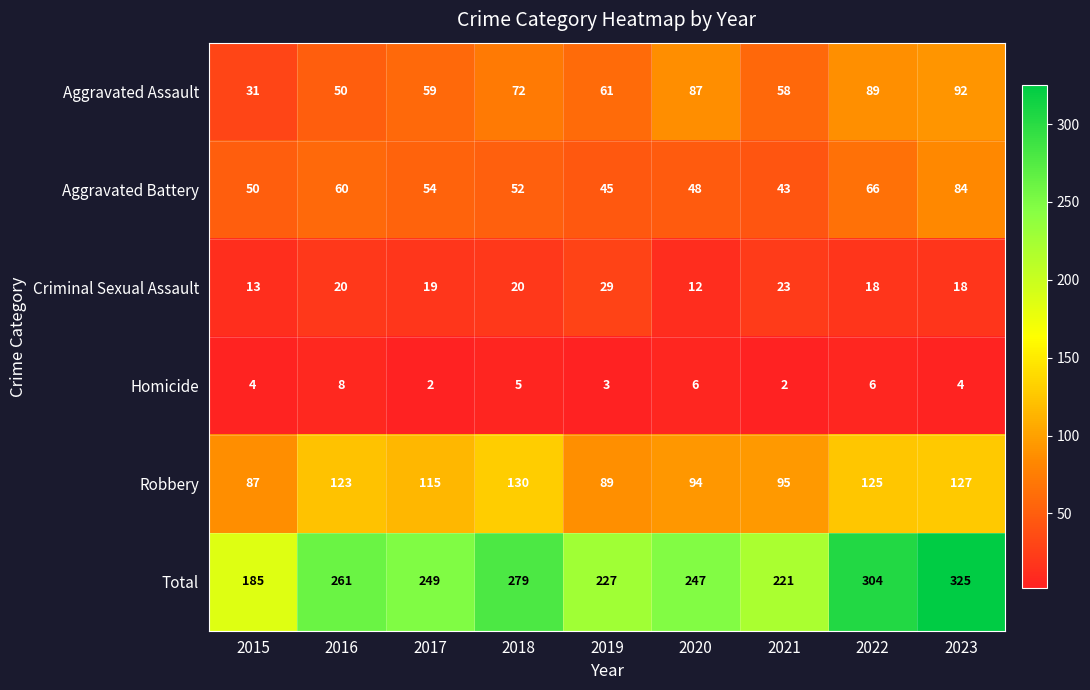

Is it true that Homicide equals 2 at 2021?

True